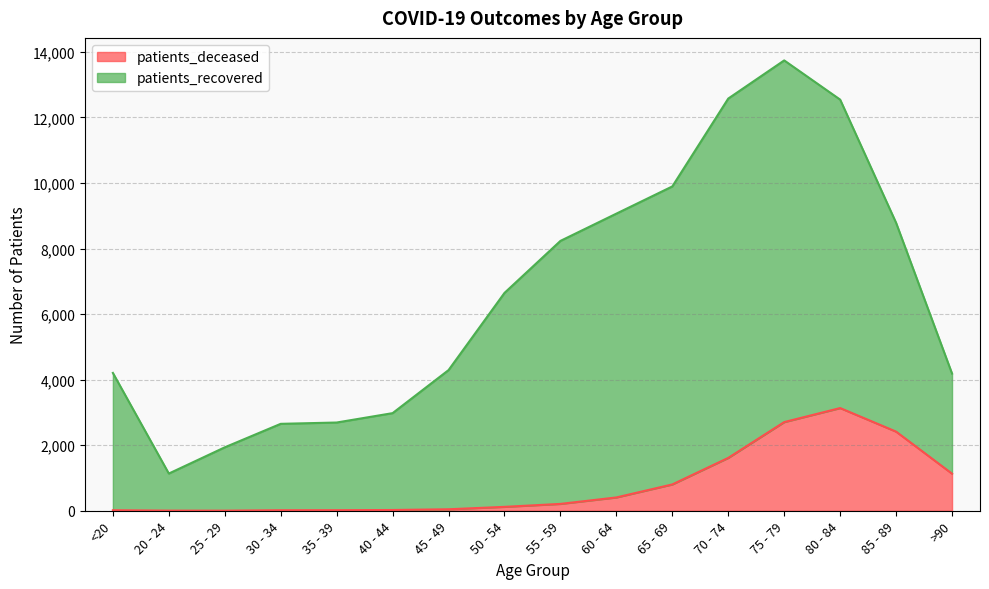

What is the average value of the patients_deceased series?

791